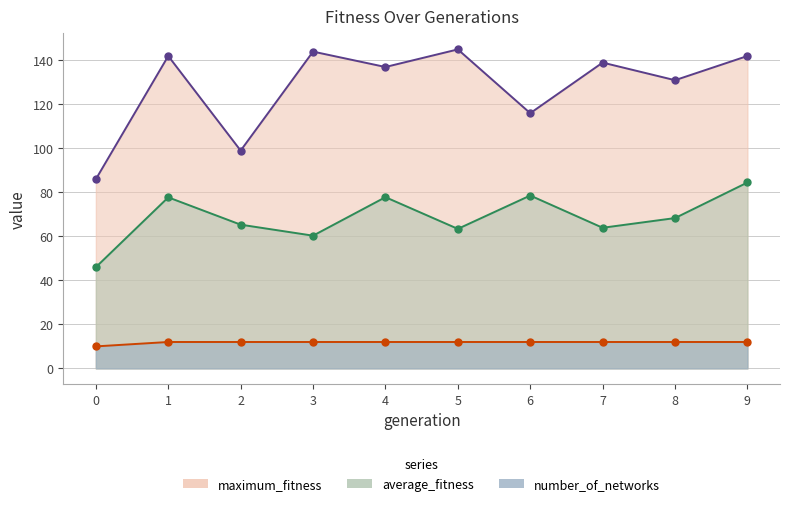

What are all the series names shown in the legend?

average_fitness, maximum_fitness, number_of_networks